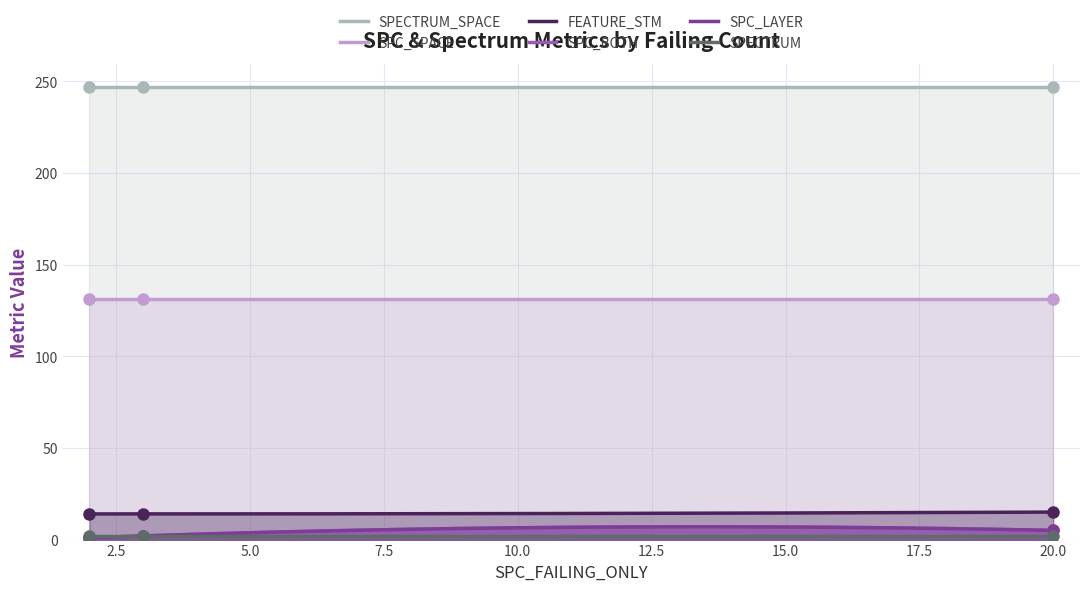

Is the value of SPC_BOTH at Forward.EmailSystem.Client.ROR_1 greater than the value of FEATURE_STM at AutoResponder.EmailSystem.Client.COI_2?

No